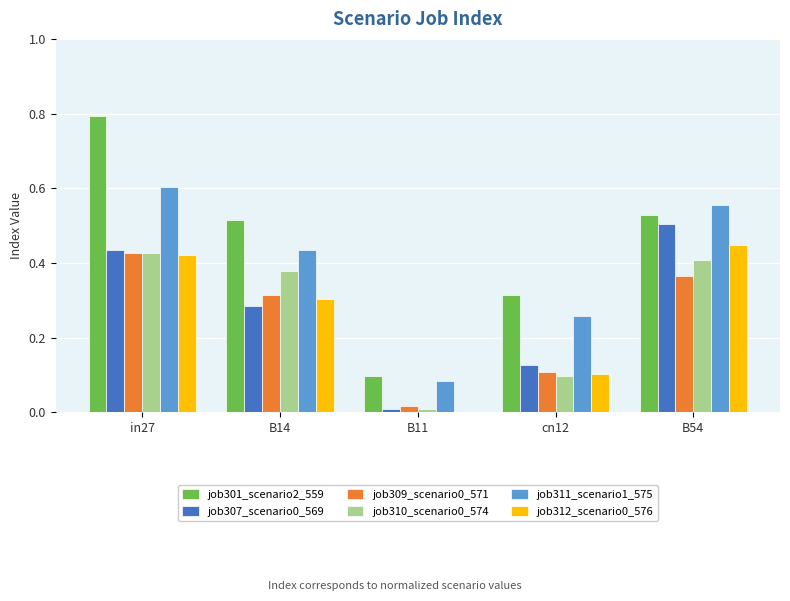

What is the sum of all job307_scenario0_569 values?

1.4